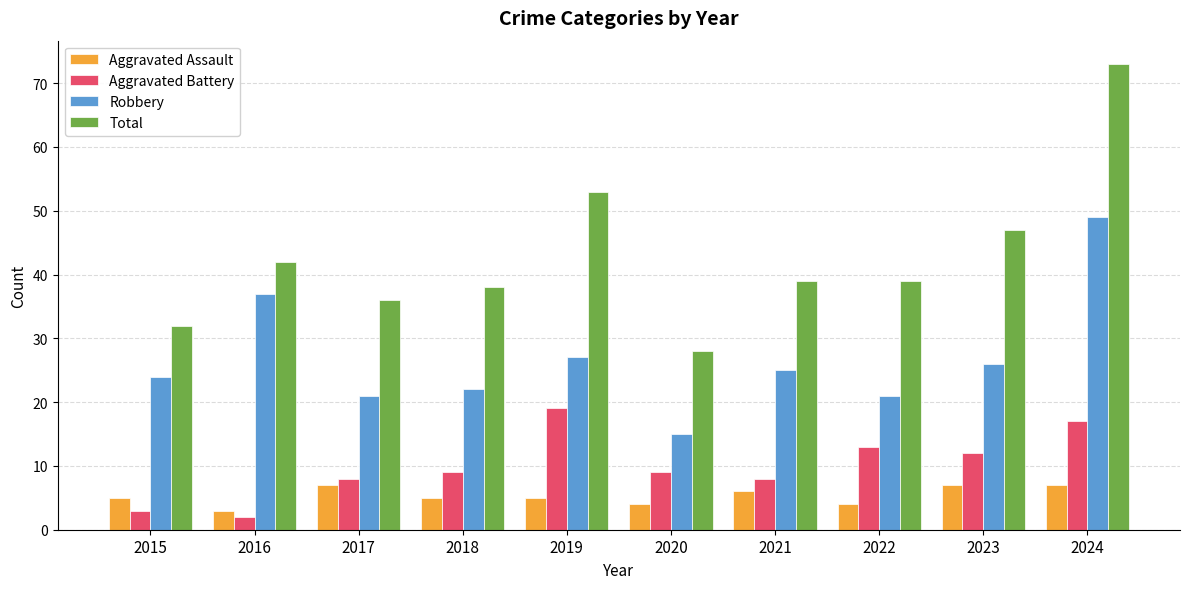

What is the average value of the Total series?

43